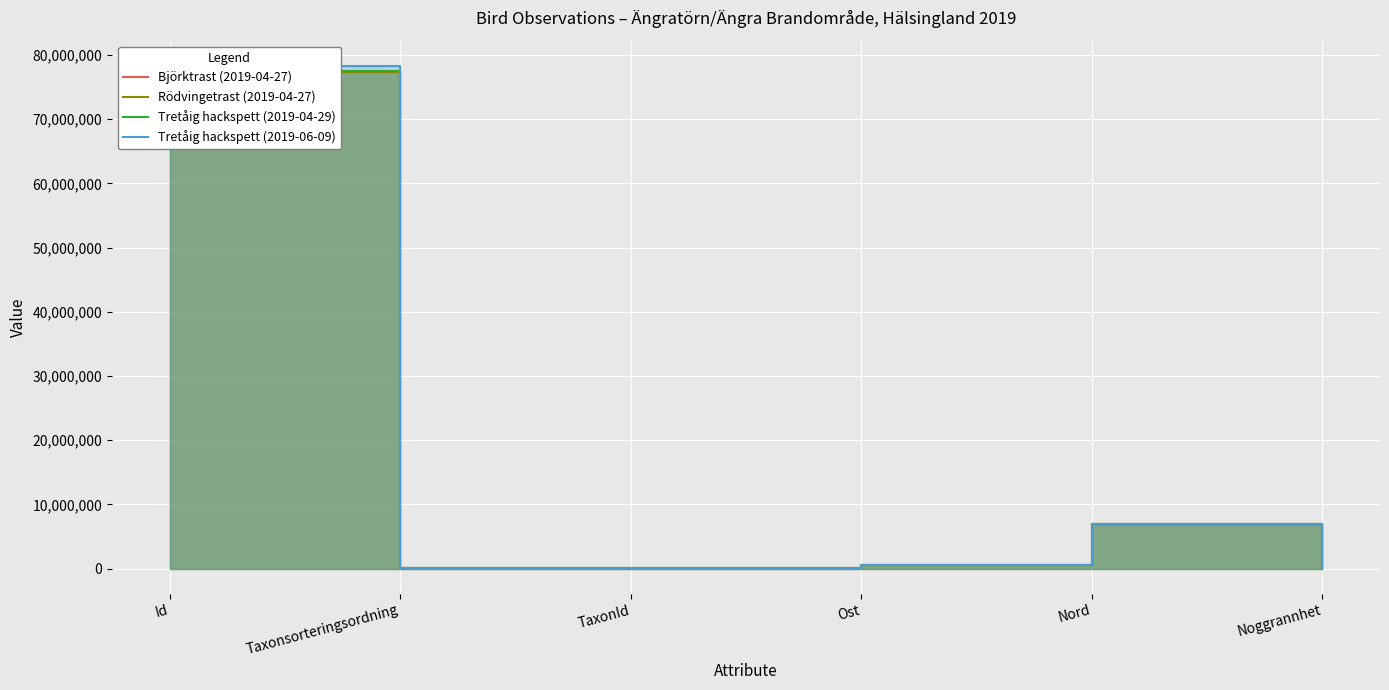

Count the number of categories in the chart.

6